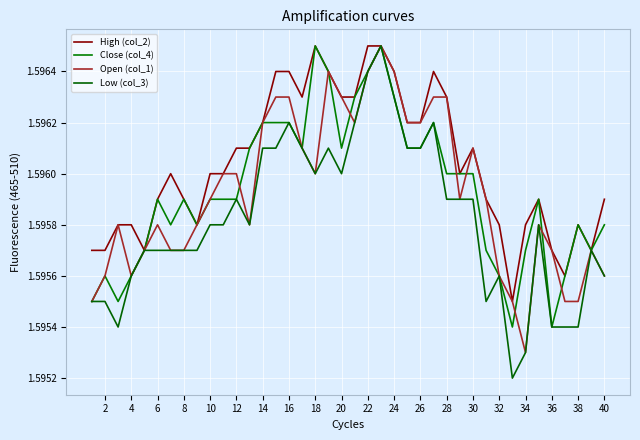

How many interior local peaks does the Low (col_3) series have?

8